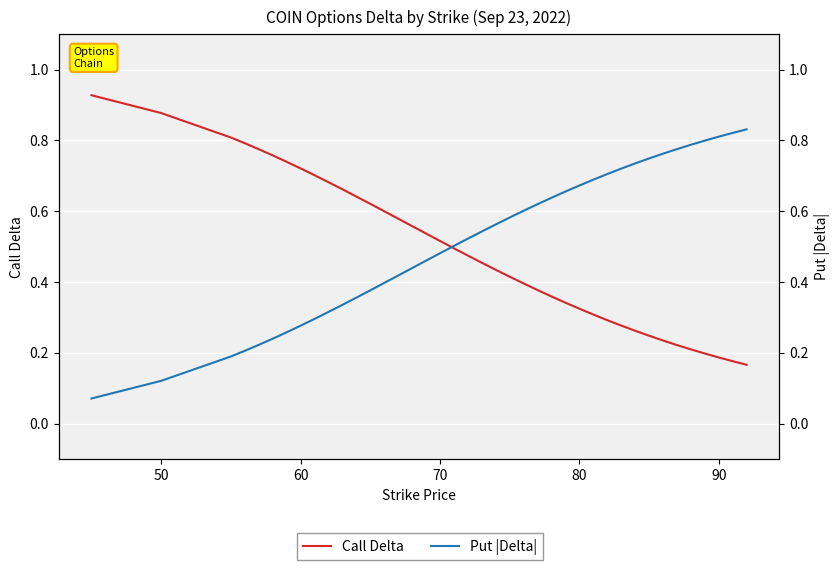

After their last crossing, which series has the higher values: Put |Delta| or Call Delta?

Put |Delta|